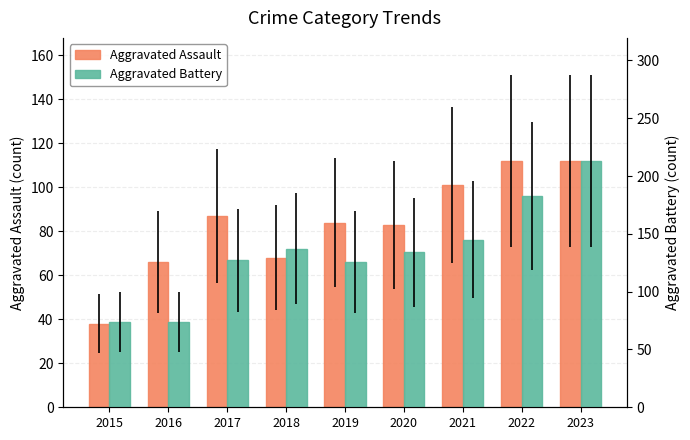

Rank the series by their maximum value, from lowest to highest.

Aggravated Assault, Aggravated Battery